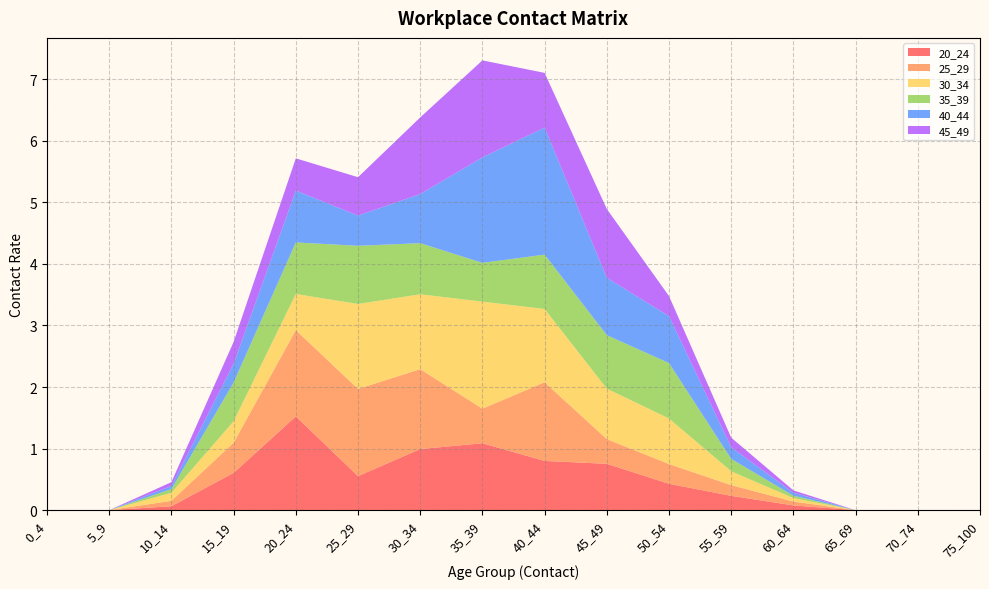

Reading right to left, transcribe all the data shown in this chart.

20_24: 75_100=0.0	70_74=0.0	65_69=0.0	60_64=0.1	55_59=0.2	50_54=0.4	45_49=0.8	40_44=0.8	35_39=1.1	30_34=1.0	25_29=0.6	20_24=1.5	15_19=0.6	10_14=0.1	5_9=0.0	0_4=0.0
25_29: 75_100=0.0	70_74=0.0	65_69=0.0	60_64=0.1	55_59=0.2	50_54=0.3	45_49=0.4	40_44=1.3	35_39=0.6	30_34=1.3	25_29=1.4	20_24=1.4	15_19=0.5	10_14=0.1	5_9=0.0	0_4=0.0
30_34: 75_100=0.0	70_74=0.0	65_69=0.0	60_64=0.1	55_59=0.2	50_54=0.7	45_49=0.8	40_44=1.2	35_39=1.7	30_34=1.2	25_29=1.4	20_24=0.6	15_19=0.3	10_14=0.1	5_9=0.0	0_4=0.0
35_39: 75_100=0.0	70_74=0.0	65_69=0.0	60_64=0.0	55_59=0.2	50_54=0.9	45_49=0.9	40_44=0.9	35_39=0.6	30_34=0.8	25_29=0.9	20_24=0.8	15_19=0.6	10_14=0.1	5_9=0.0	0_4=0.0
40_44: 75_100=0.0	70_74=0.0	65_69=0.0	60_64=0.0	55_59=0.2	50_54=0.8	45_49=0.9	40_44=2.1	35_39=1.7	30_34=0.8	25_29=0.5	20_24=0.8	15_19=0.3	10_14=0.1	5_9=0.0	0_4=0.0
45_49: 75_100=0.0	70_74=0.0	65_69=0.0	60_64=0.0	55_59=0.2	50_54=0.3	45_49=1.1	40_44=0.9	35_39=1.6	30_34=1.2	25_29=0.6	20_24=0.5	15_19=0.4	10_14=0.1	5_9=0.0	0_4=0.0